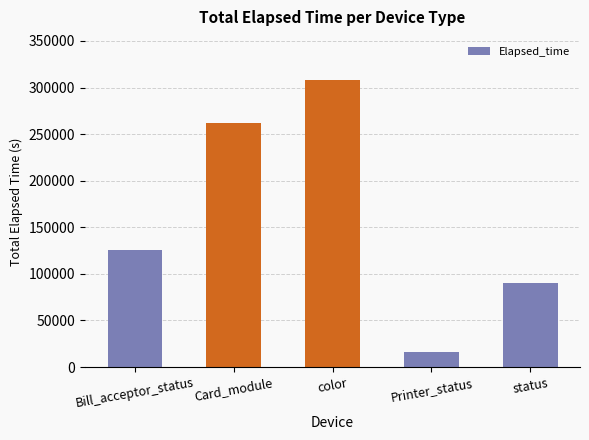

What position from the left is status?

5